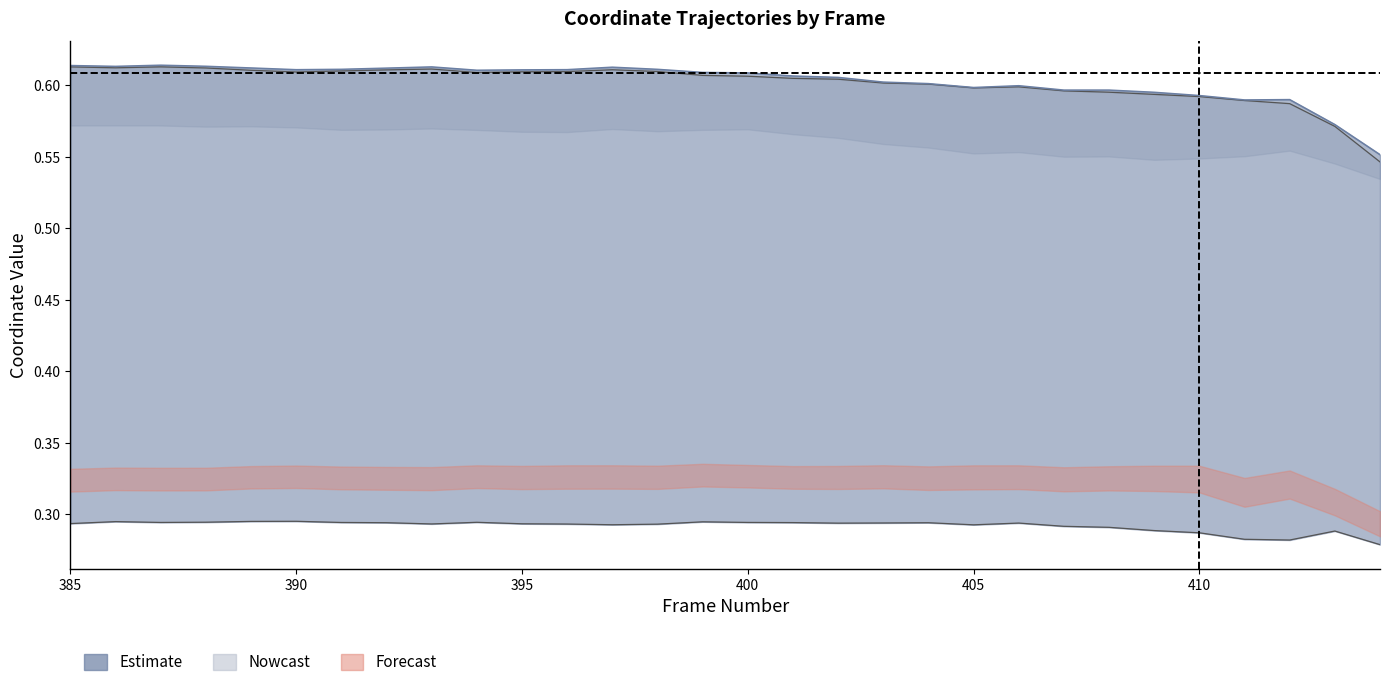

What is the value of the x3 point at the 29th from the left?

0.6